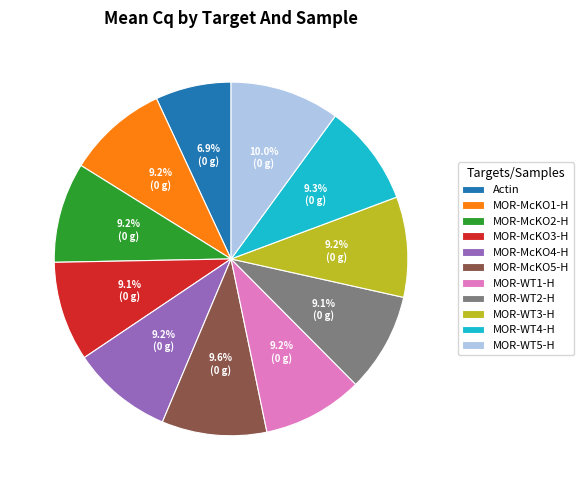

How many segments does this pie chart have?

11